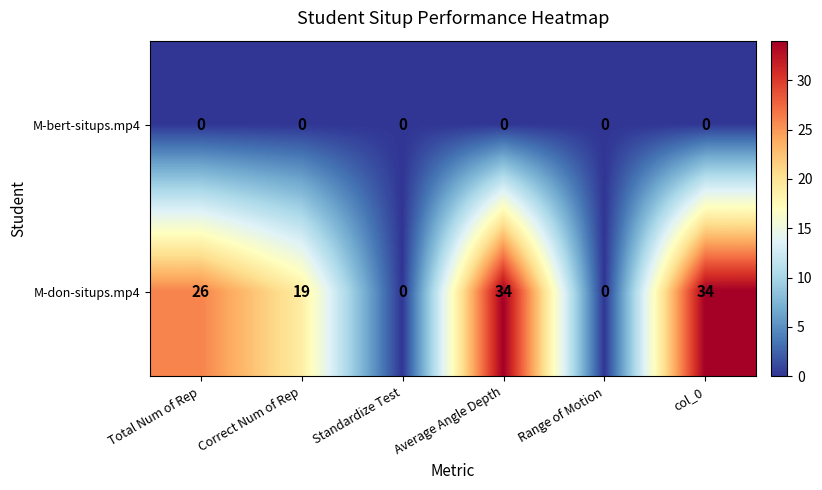

List the series in order of their overall mean, lowest first.

M-bert-situps.mp4, M-don-situps.mp4